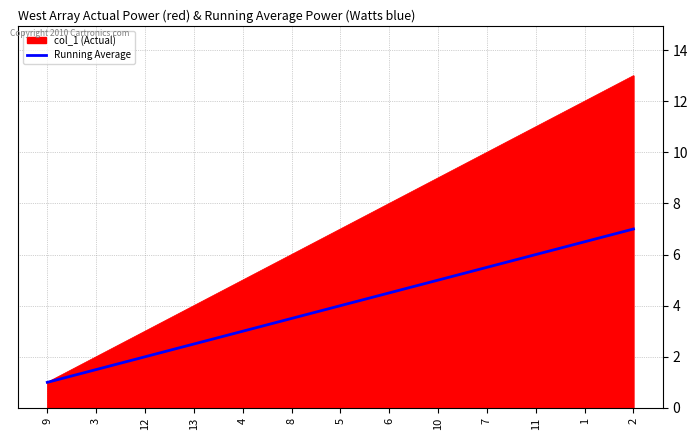

Is it true that col_1 (Actual) equals 12.2 at 5?

False